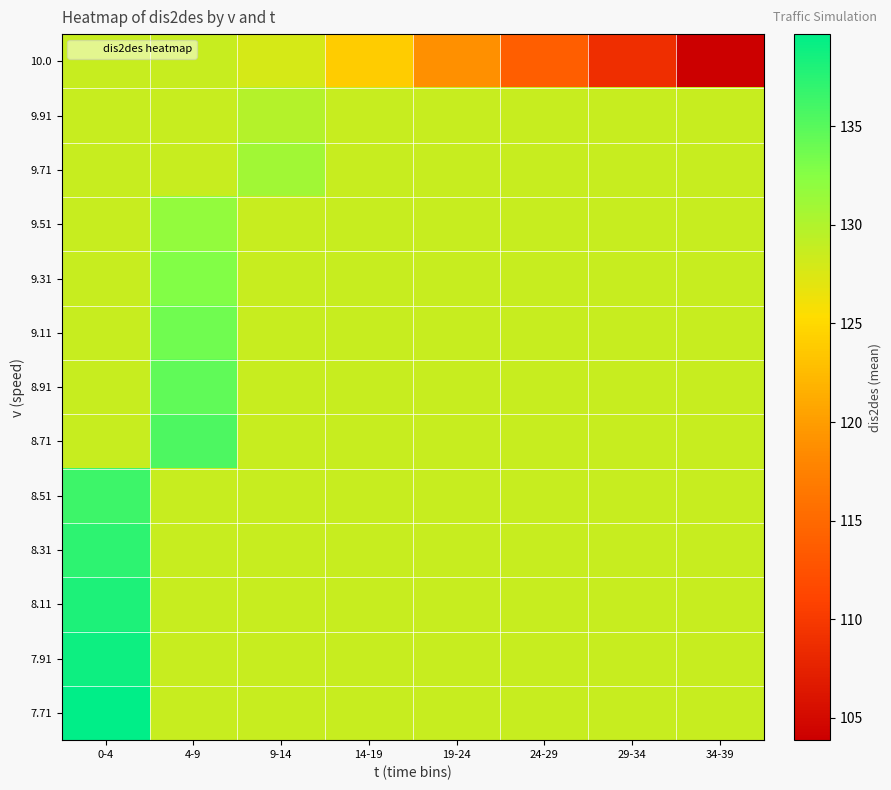

What is the spread (max minus min) of values at 14-19?

4.8